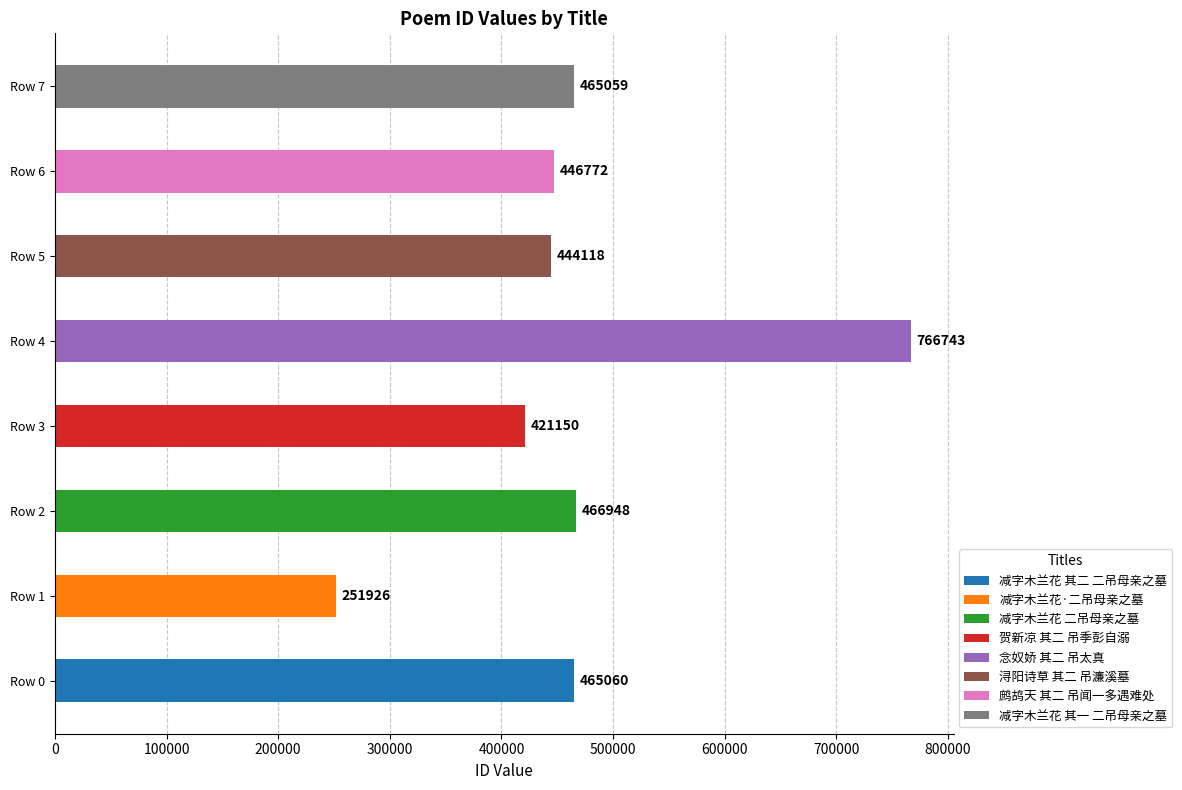

Count the number of categories in the chart.

8